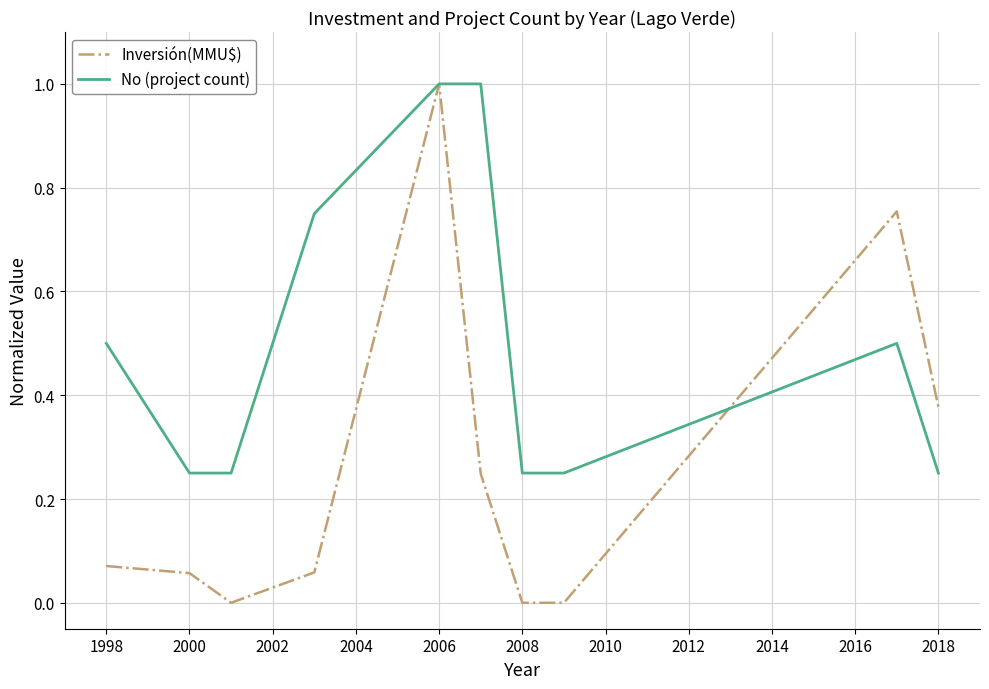

Is this an area chart (filled region under the line)?

No